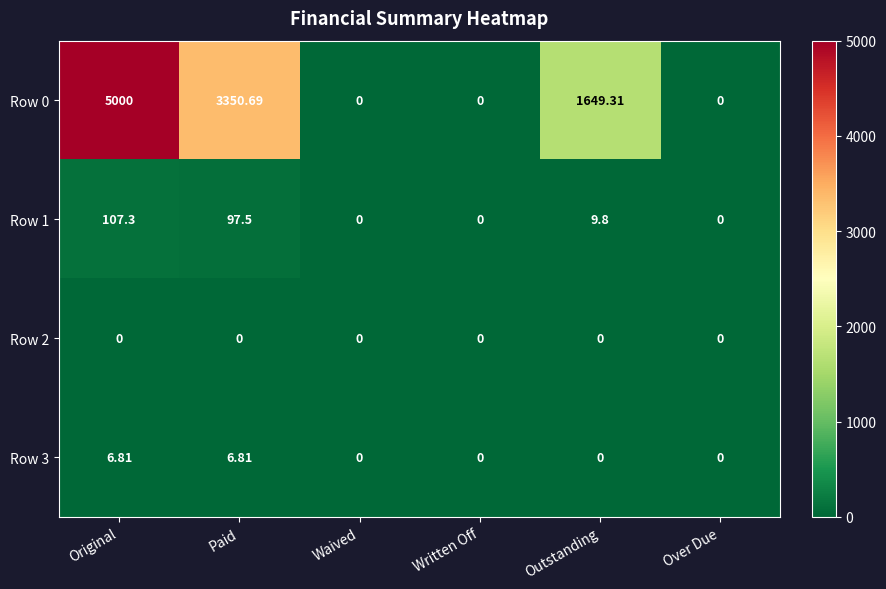

Is the value of Row 1 at Outstanding greater than the value of Row 3 at Original?

Yes